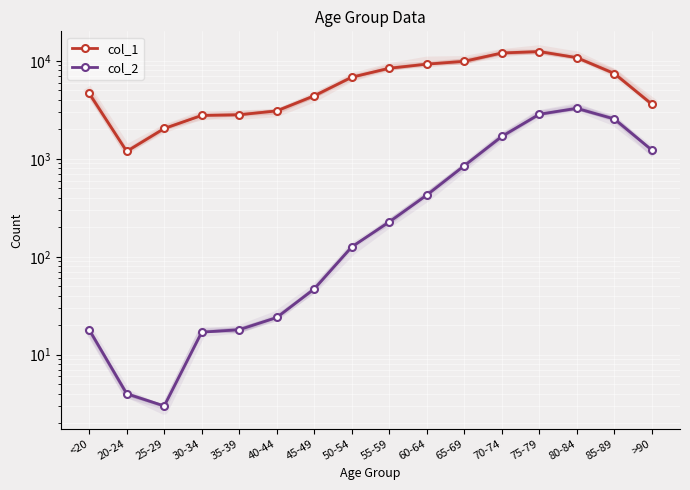

Which has a higher value, 60-64 or 80-84?

80-84